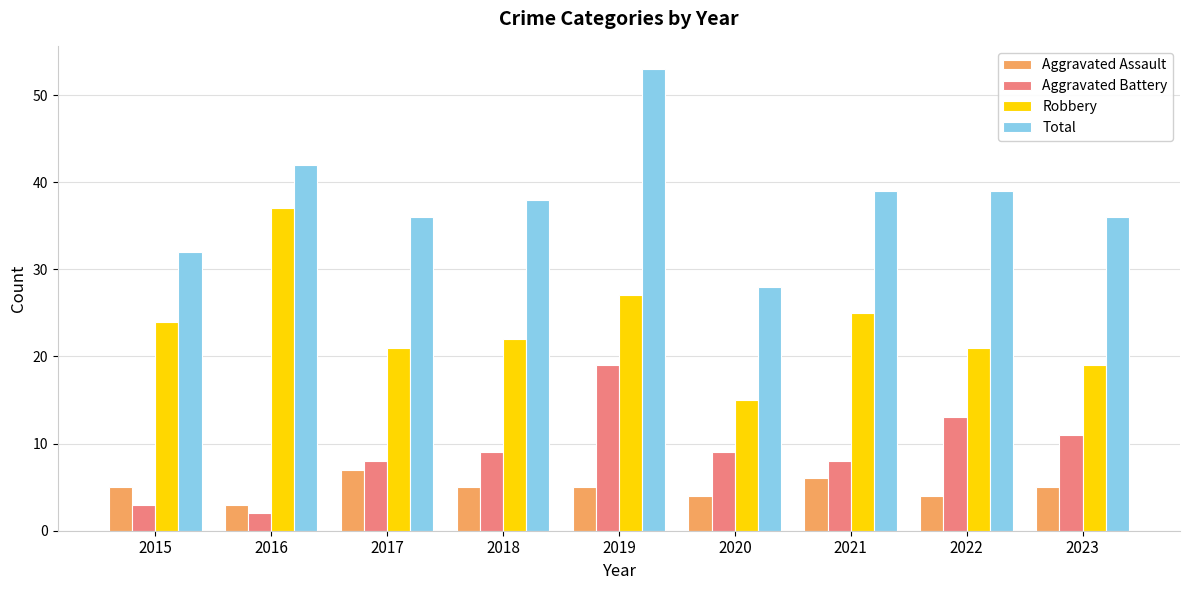

Count the Aggravated Assault values in the range 4 to 5.

6